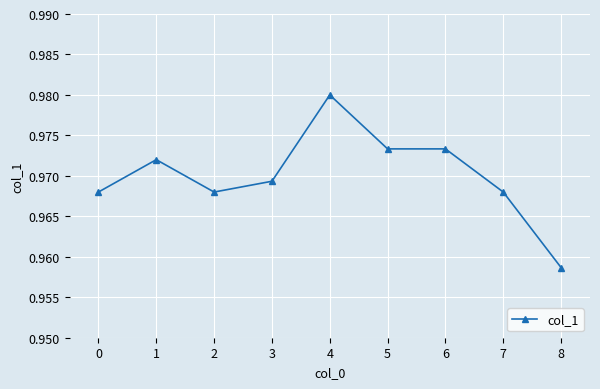

The chart shows a value of 1.5 at 1. True or false?

False